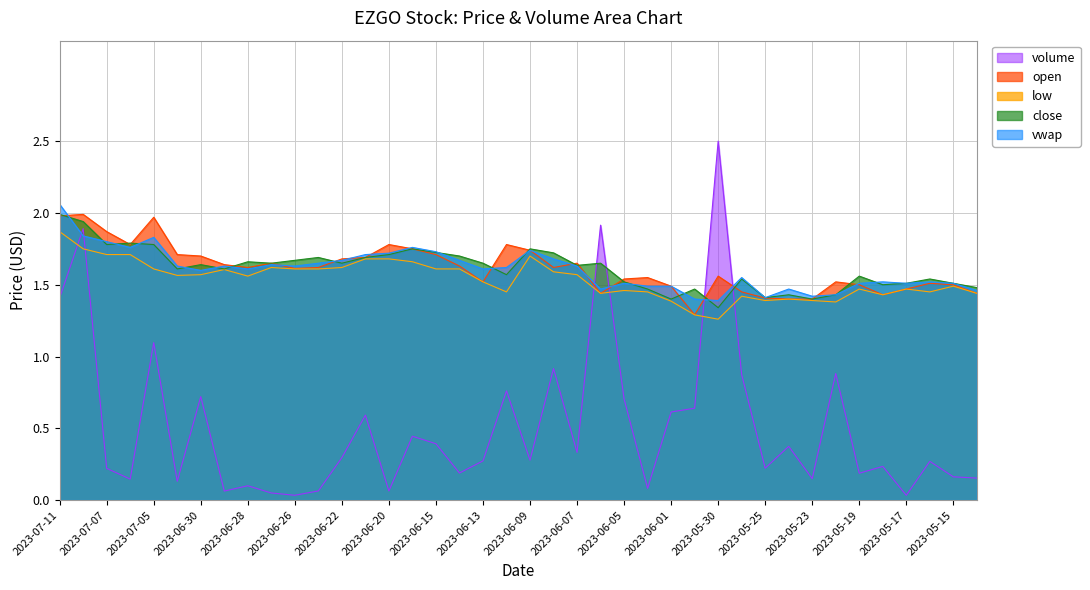

How many lines are shown in the chart?

5